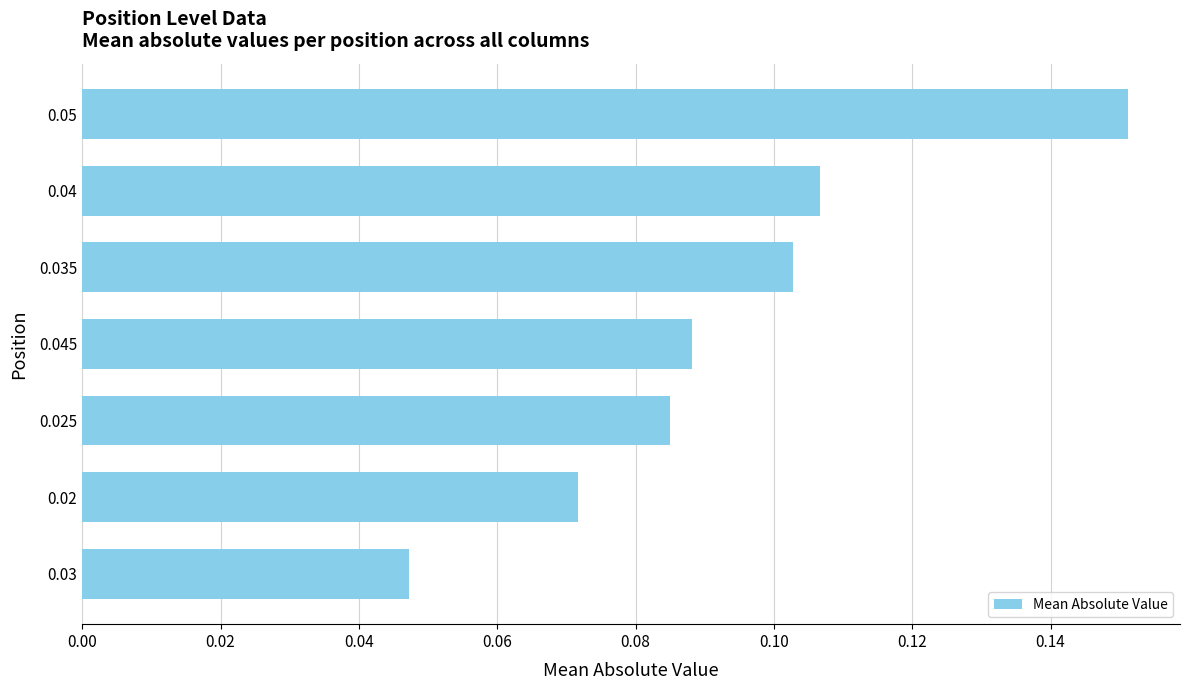

The chart shows a value of 0.1 at 0.05. True or false?

False